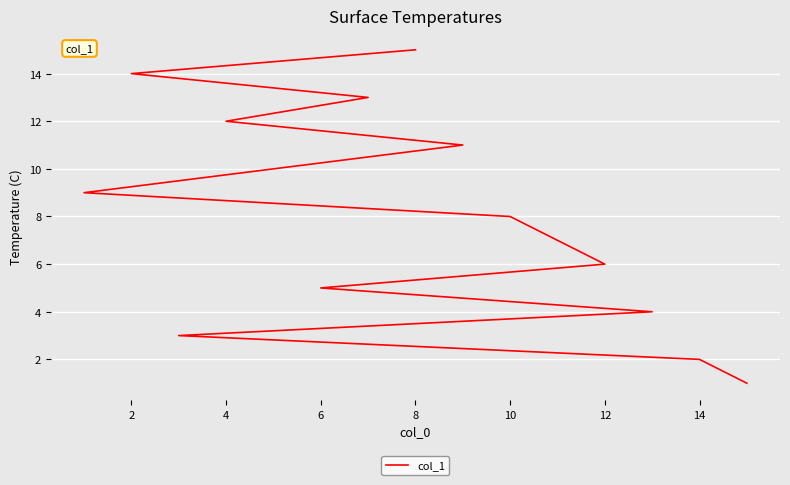

What is the label of the 14th point from the right?

14